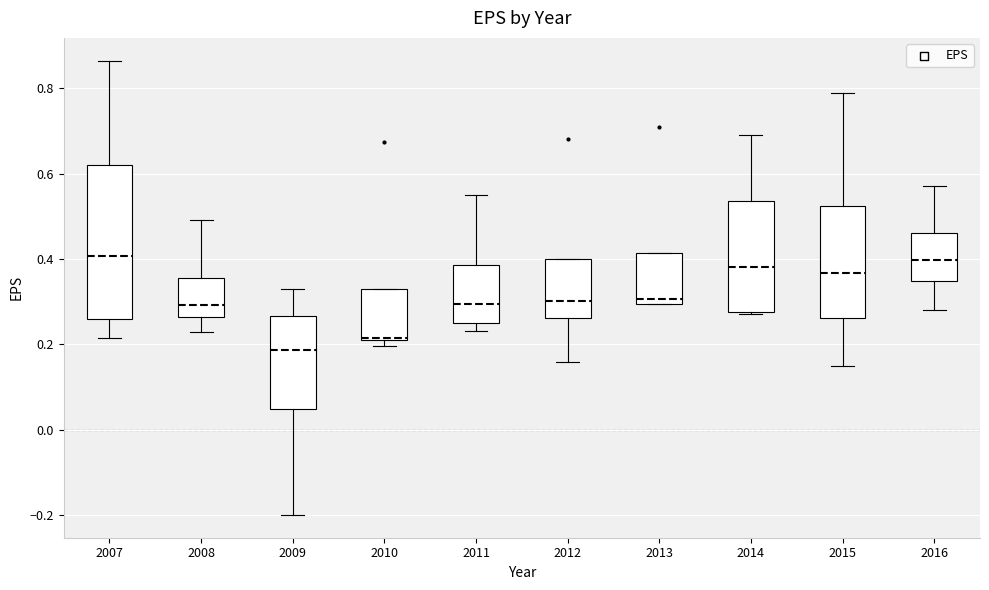

Comparing the boxes themselves (not the whiskers), which one is the tallest?

2007